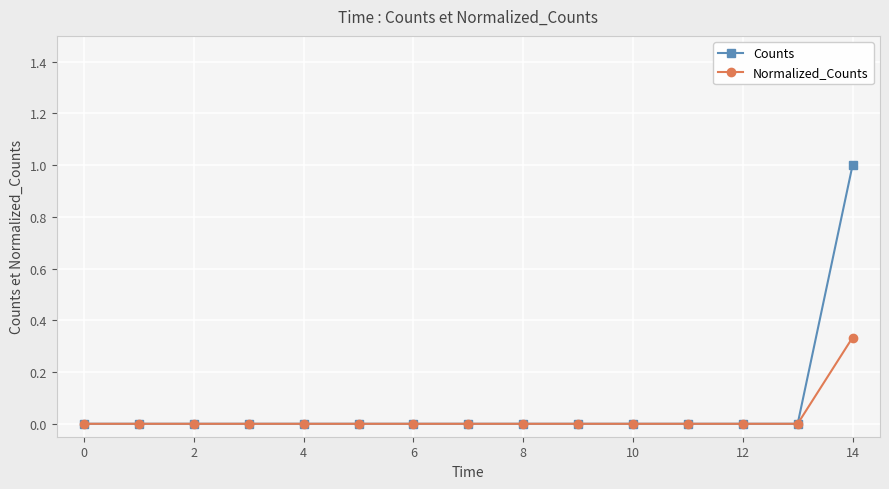

List the series in order of their peak value, lowest first.

Normalized_Counts, Counts